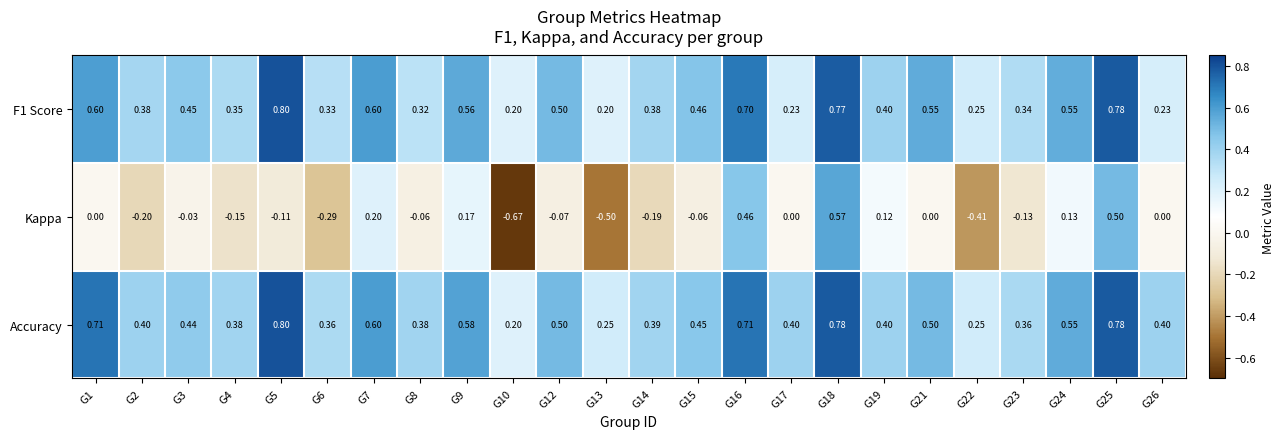

Which series has the largest total across all categories?

Accuracy